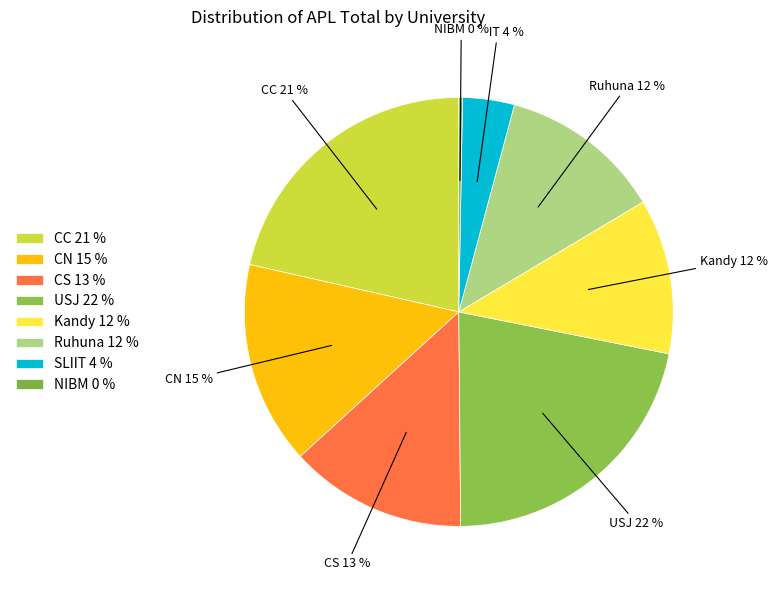

How many segments does this pie chart have?

8